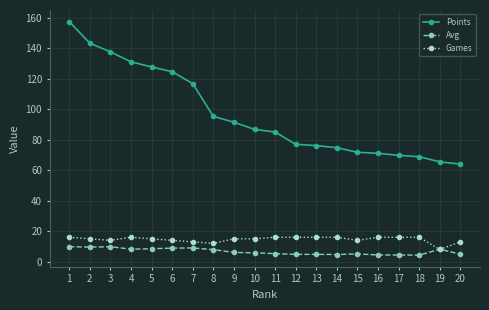

How many data points in Points are above 86?

10